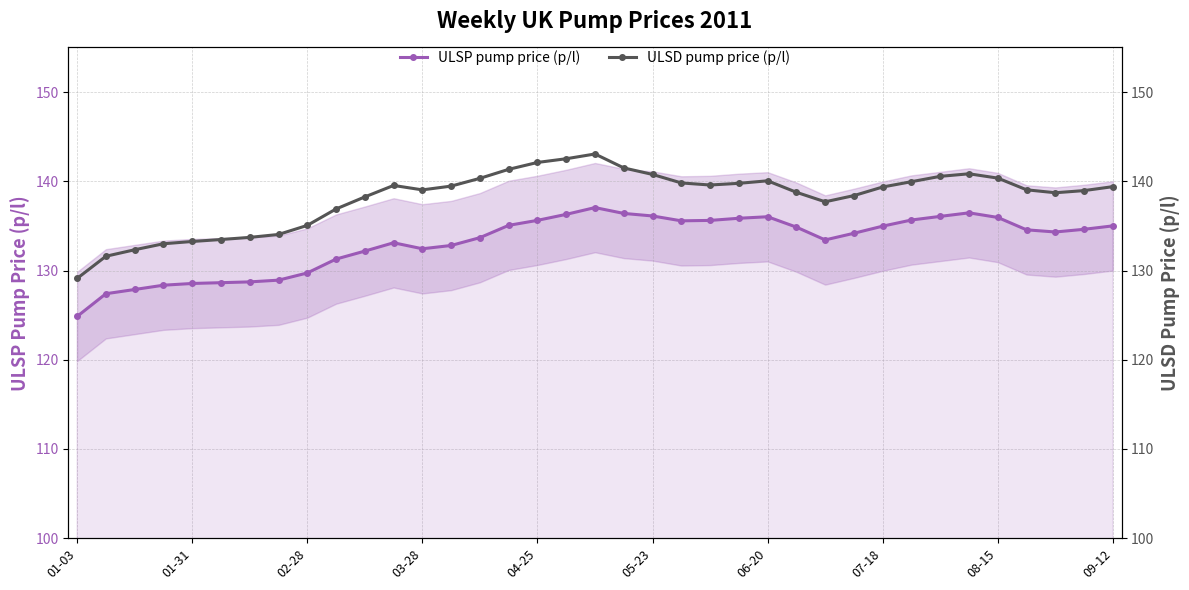

Does the chart have visible grid lines?

Yes